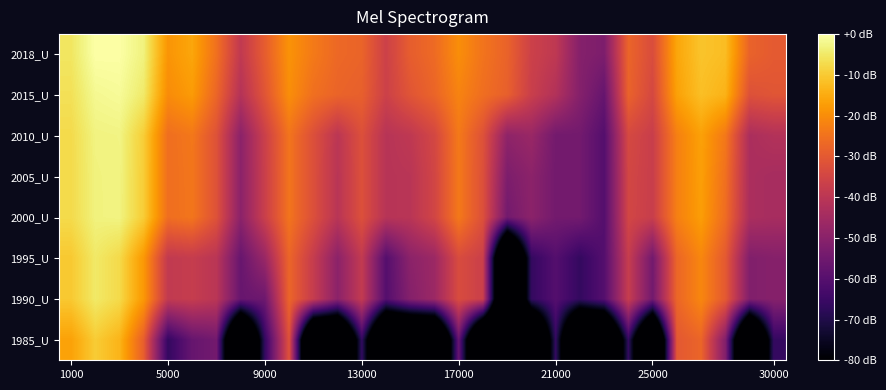

Reading left to right, what are all the values shown in this chart?

1985_U: -16.6	-9.7	-13.4	-28.9	-66.4	-56.9	-54.4	-124.7	-66.4	-31.6	-124.7	-124.7	-66.4	-124.7	-124.7	-124.7	-56.9	-124.7	-124.7	-124.7	-66.4	-124.7	-124.7	-66.4	-124.7	-30.3	-27.4	-51.2	-124.7	-66.4
1990_U: -10.2	-4.9	-7.5	-18.2	-38.6	-37.8	-40.2	-56.6	-55.4	-27.4	-37.8	-49.5	-38.4	-60.4	-50.8	-46.3	-33.3	-36.7	-124.7	-66.4	-60.4	-66.4	-60.4	-37.6	-54.4	-27.3	-21.1	-29.8	-51.5	-50.7
1995_U: -10.2	-4.9	-7.5	-18.2	-38.6	-37.8	-40.2	-56.6	-46.8	-27.4	-37.8	-49.5	-38.4	-60.4	-49.5	-46.3	-33.3	-36.7	-124.7	-66.4	-60.4	-66.4	-60.4	-37.6	-54.4	-27.3	-21.1	-29.8	-51.5	-50.7
2000_U: -7.4	-3.2	-2.9	-9.7	-25.7	-24.3	-31.7	-49.6	-36.8	-24.5	-32.4	-40.4	-32.2	-40.8	-40.4	-35.0	-23.7	-32.2	-54.4	-49.5	-54.4	-54.4	-60.4	-34.9	-37.2	-22.4	-17.2	-26.0	-43.3	-44.1
2005_U: -7.4	-3.2	-2.9	-9.7	-25.7	-24.2	-31.7	-49.6	-36.8	-24.5	-32.4	-40.4	-32.2	-40.8	-40.4	-35.0	-23.7	-32.2	-52.4	-49.5	-54.4	-54.4	-60.4	-34.8	-37.1	-22.4	-17.0	-25.2	-43.3	-44.1
2010_U: -7.3	-3.0	-2.8	-9.5	-25.7	-23.9	-31.7	-49.6	-36.5	-24.5	-32.4	-40.0	-32.2	-40.8	-39.2	-34.6	-23.6	-31.8	-48.9	-46.9	-54.4	-54.4	-60.4	-34.1	-37.1	-22.4	-16.7	-23.8	-43.3	-41.7
2015_U: -6.3	-1.7	-1.2	-4.8	-20.3	-17.7	-27.3	-41.3	-31.0	-19.8	-25.4	-27.7	-28.6	-36.3	-31.0	-27.5	-21.8	-25.7	-28.5	-36.9	-41.8	-50.8	-56.9	-27.9	-34.3	-16.6	-11.8	-13.7	-31.9	-30.9
2018_U: -5.5	0.0	-0.1	-3.2	-18.8	-15.8	-25.2	-38.8	-29.1	-19.1	-23.4	-26.8	-27.7	-36.3	-29.0	-26.4	-19.9	-24.6	-27.9	-36.3	-39.2	-50.8	-52.4	-27.5	-33.1	-15.8	-11.0	-12.1	-27.9	-29.8